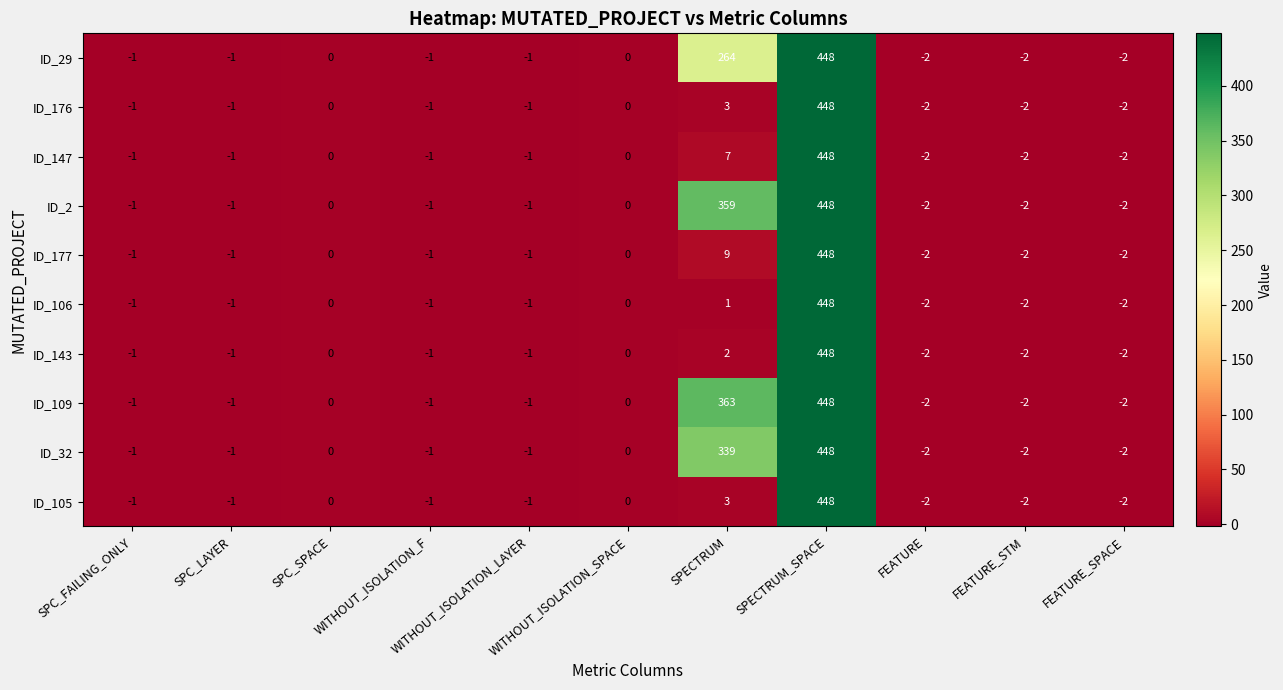

Which series has the largest total across all categories?

ID_109